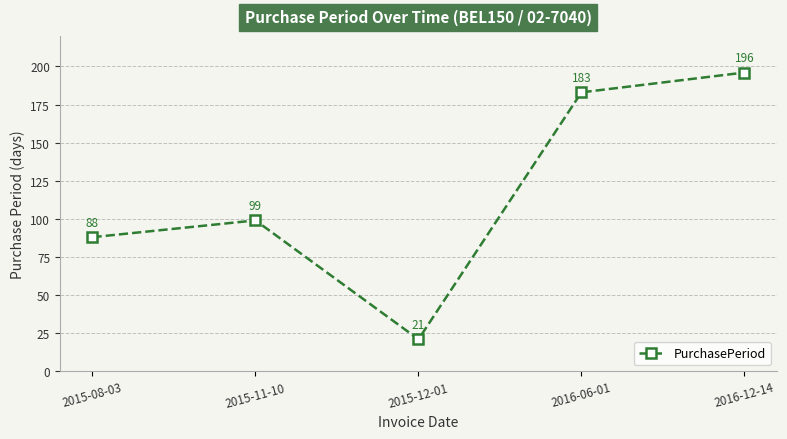

Does the chart display data point markers on the line(s)?

Yes